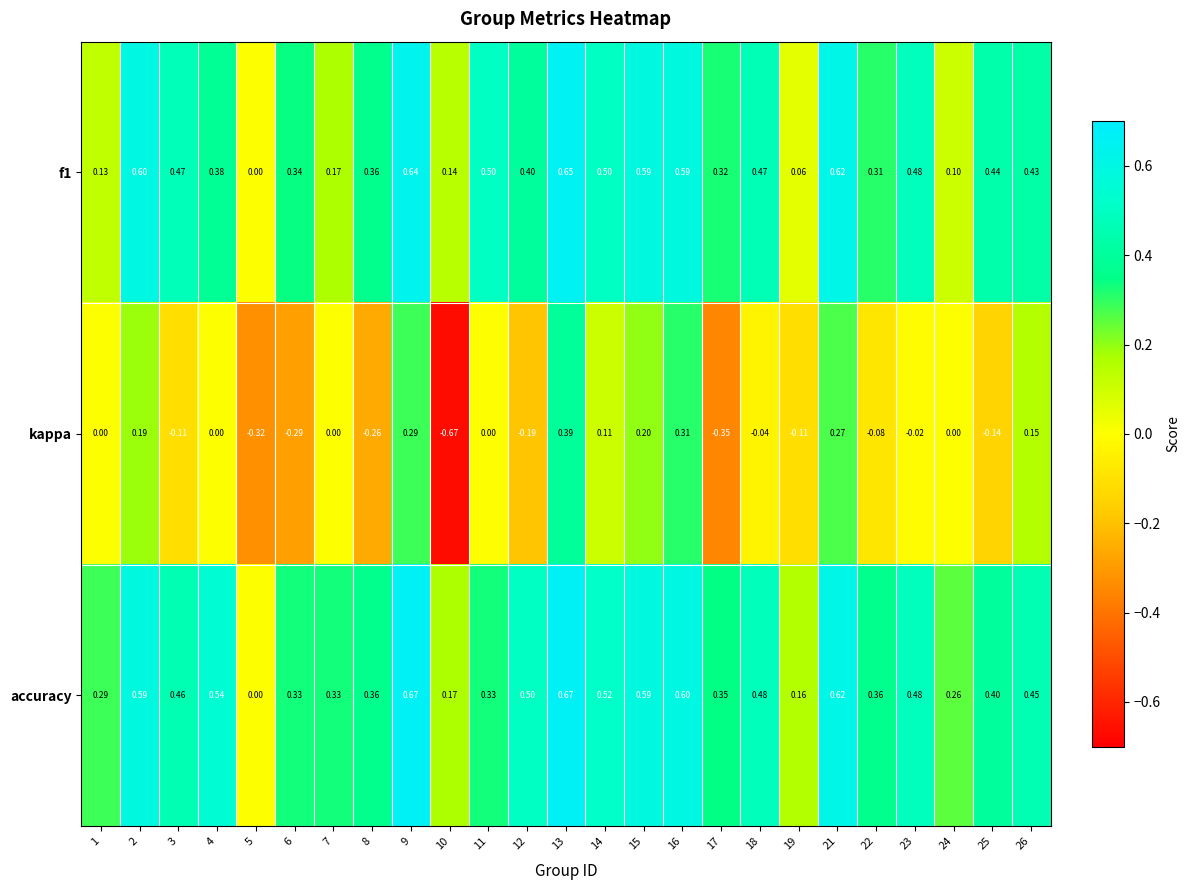

Is the value of accuracy at 11 greater than the value of f1 at 4?

No